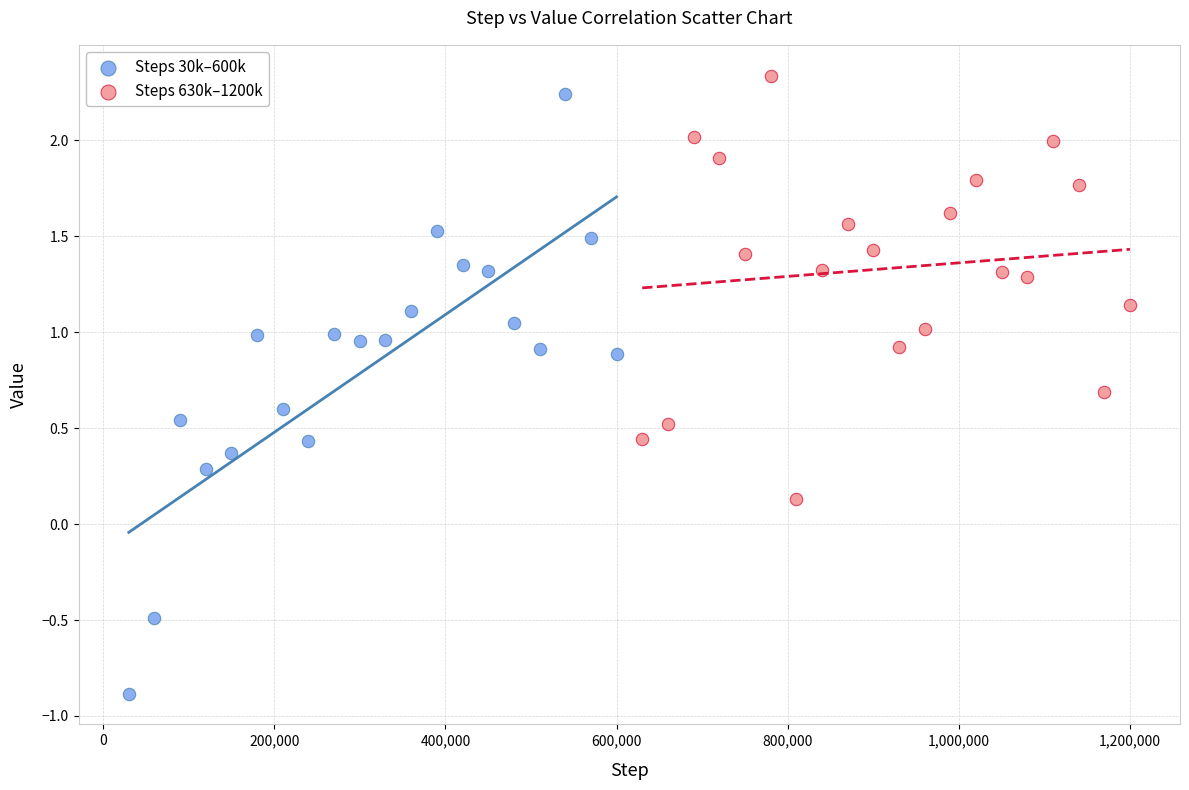

Which series has the widest spread of Y values?

Steps 30k–600k